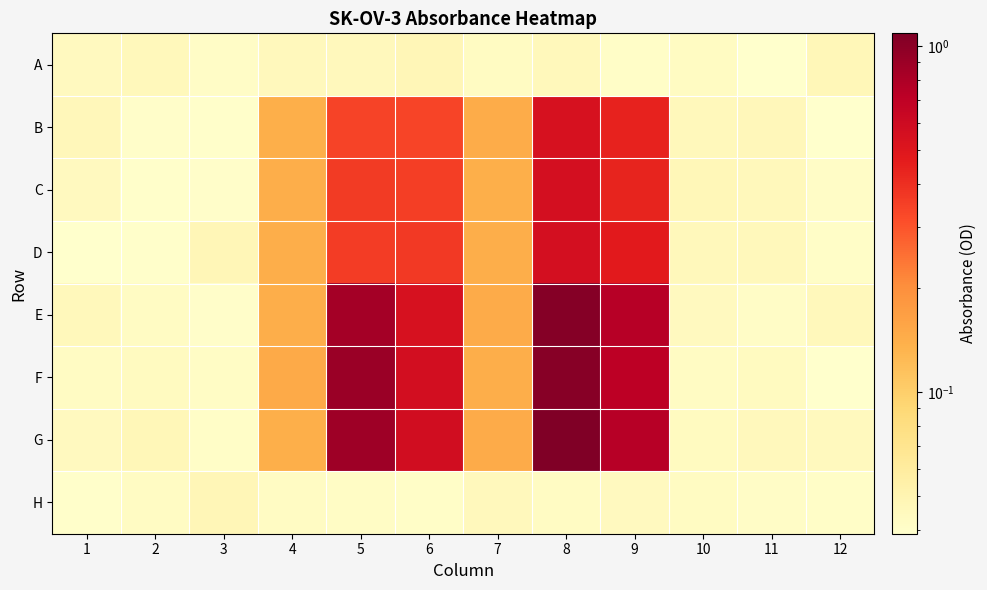

At which category does the chart reach its minimum across all series?

11